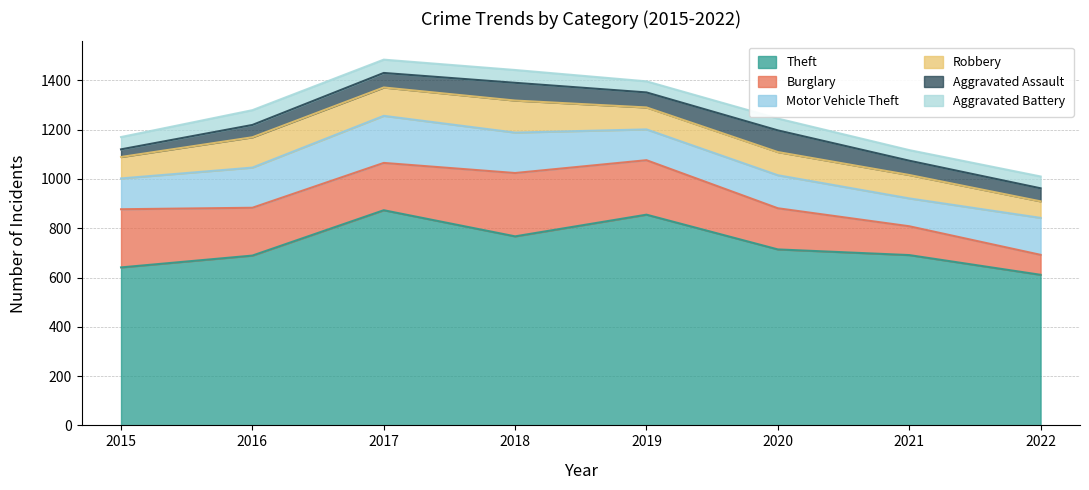

Reading left to right, what are all the values shown in this chart?

Theft: 2015=641	2016=689	2017=873	2018=767	2019=855	2020=714	2021=691	2022=611
Burglary: 2015=236	2016=194	2017=192	2018=257	2019=221	2020=167	2021=117	2022=81
Motor Vehicle Theft: 2015=125	2016=163	2017=191	2018=164	2019=125	2020=134	2021=113	2022=150
Robbery: 2015=87	2016=123	2017=115	2018=130	2019=89	2020=94	2021=95	2022=67
Aggravated Assault: 2015=31	2016=50	2017=59	2018=72	2019=61	2020=88	2021=58	2022=53
Aggravated Battery: 2015=50	2016=60	2017=54	2018=52	2019=45	2020=48	2021=43	2022=48